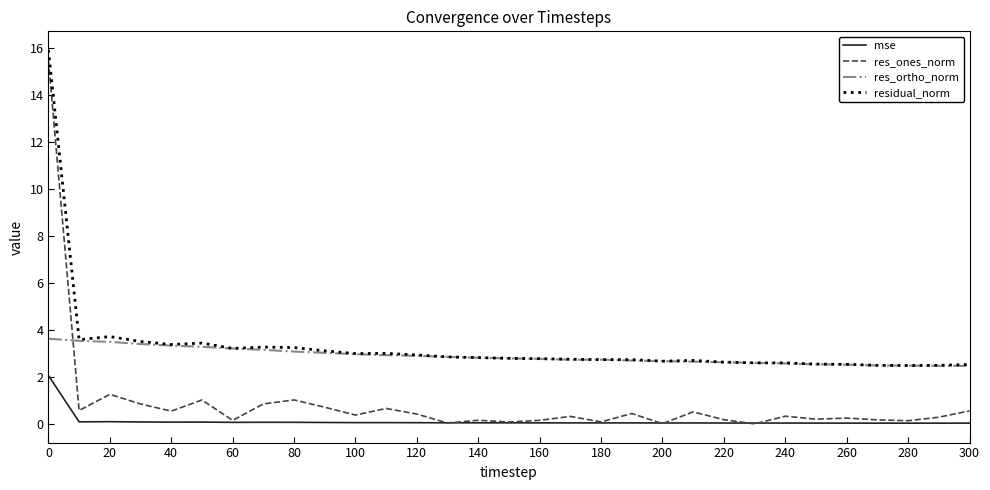

What is the lowest value of the res_ortho_norm series?

2.5